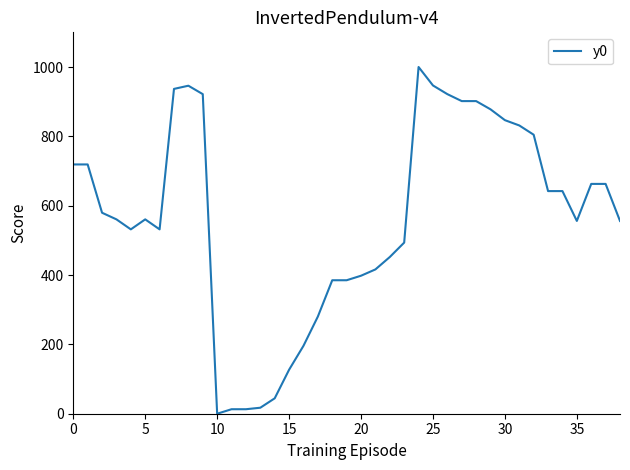

How many series are shown in this chart?

1